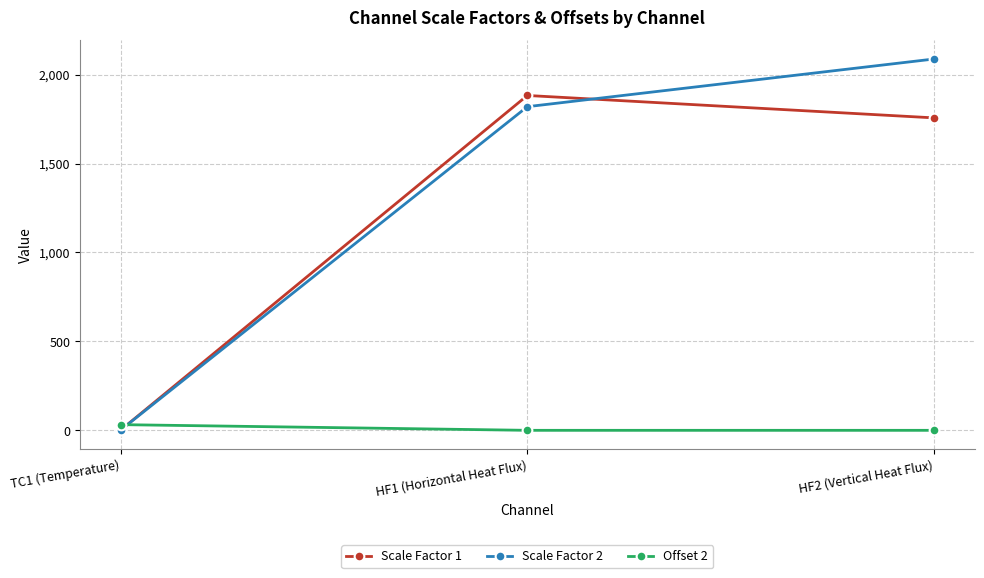

At which label is Scale Factor 2 closest to 1044?

HF1 (Horizontal Heat Flux)